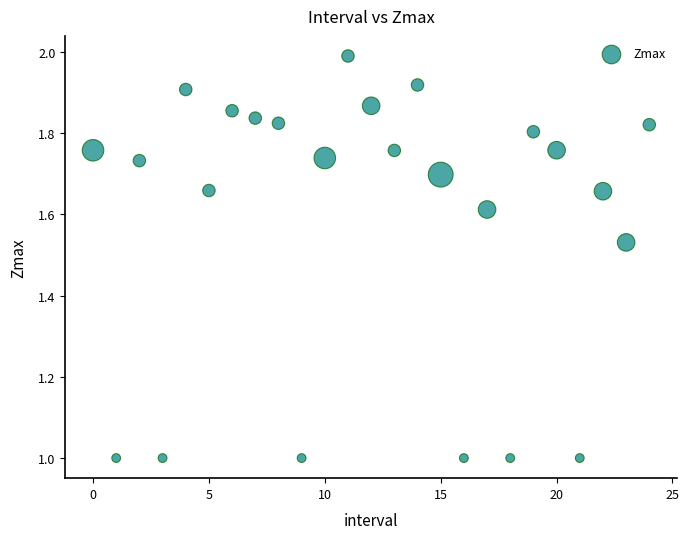

What is the range of Y values (max minus min)?

1.0